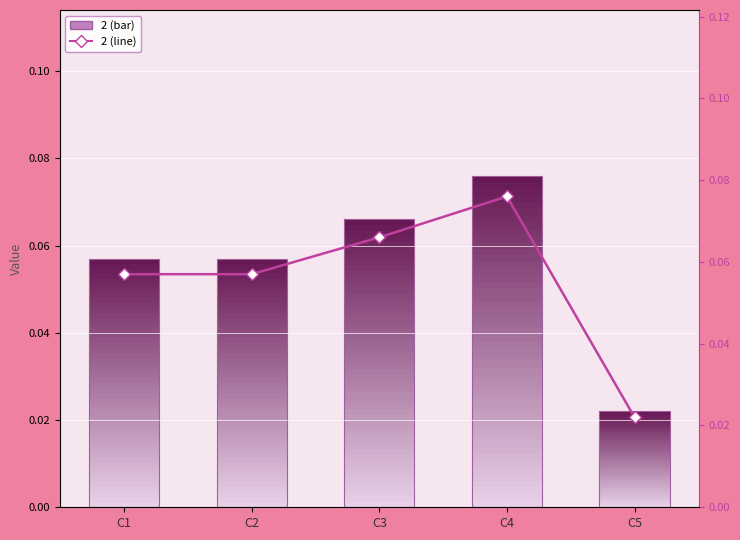

What is the value of the 3rd bar from the left?

0.1